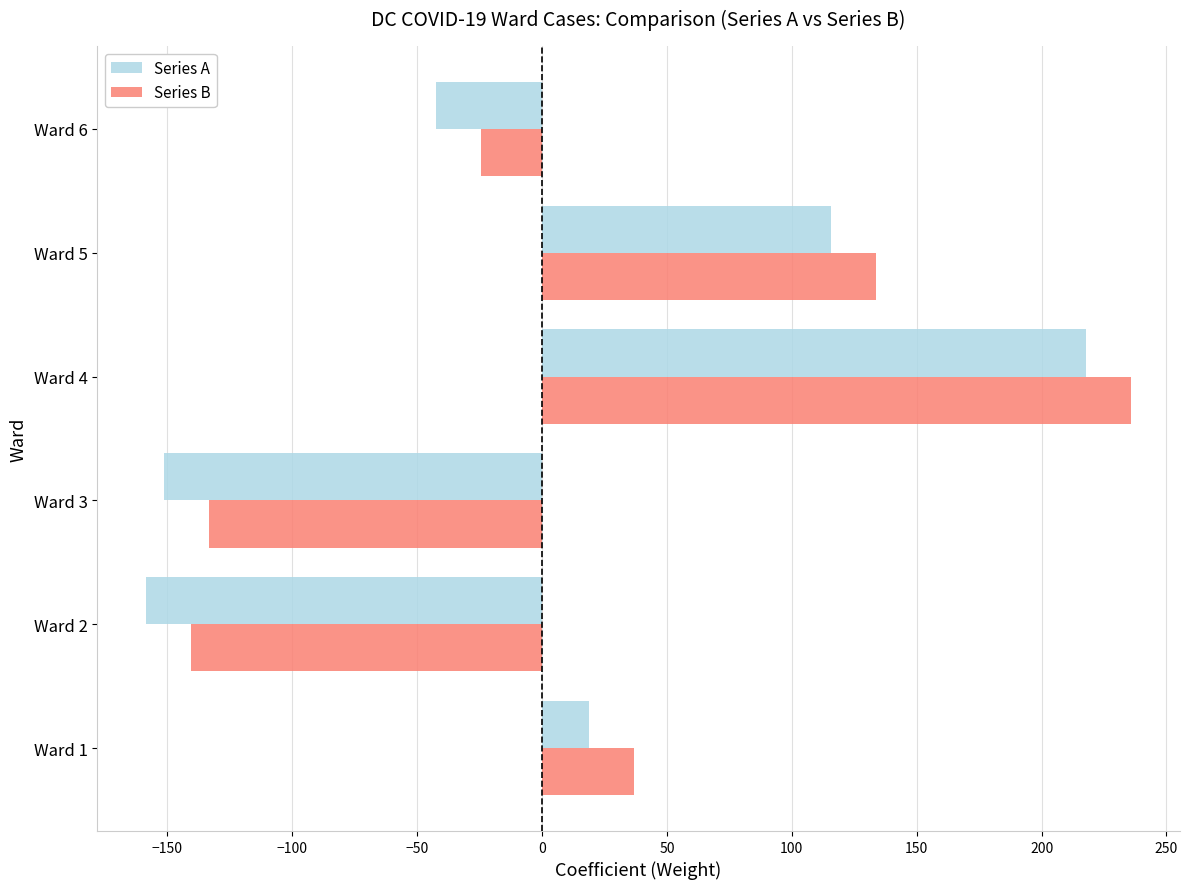

What is the average value of the Series B series?

18.0